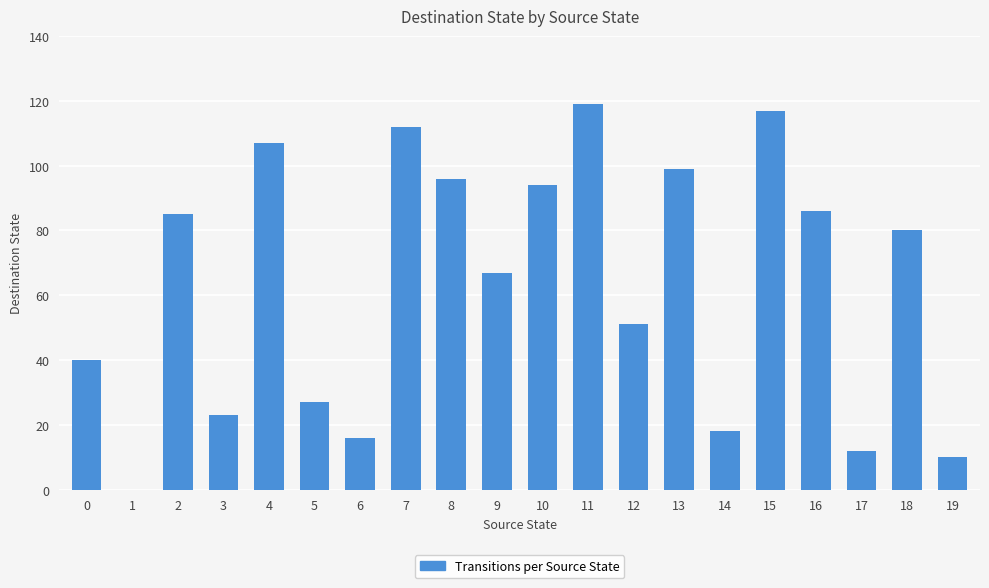

True or false: the data shows 18 at 14.

True